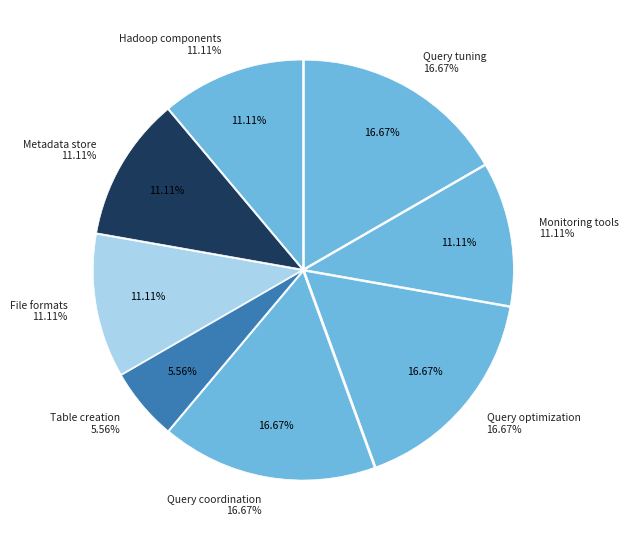

What portion of the pie excludes Query tuning?

83.3%